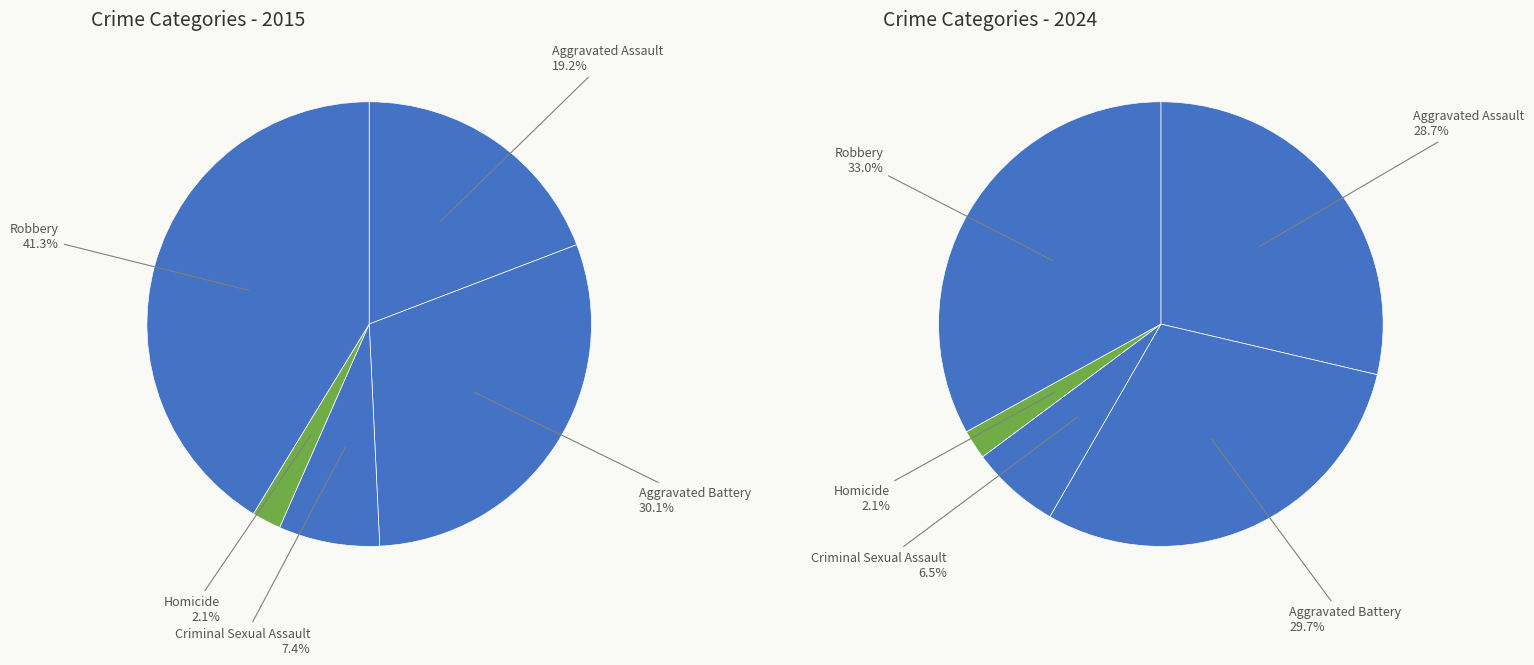

Rank the series at 4 from lowest to highest value.

values_2024, values_2015